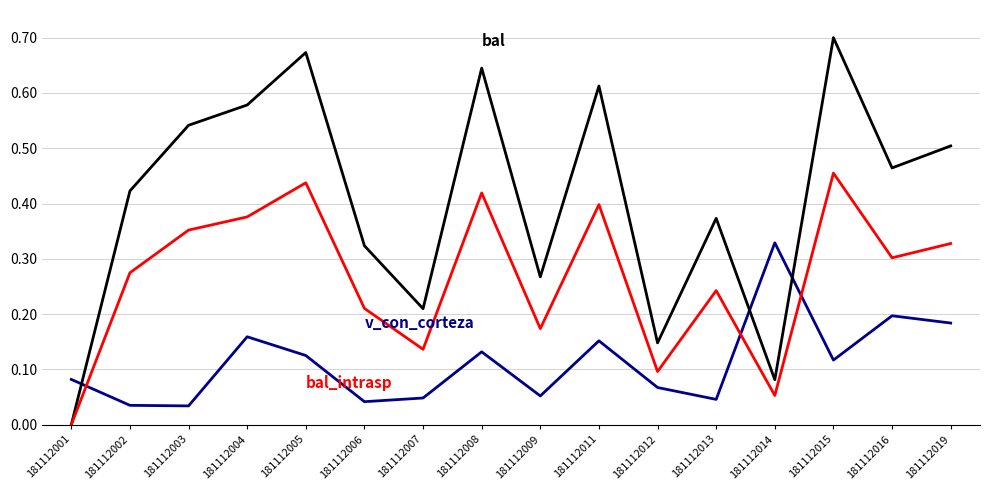

What is the total value across all series at 181112015?

1.3